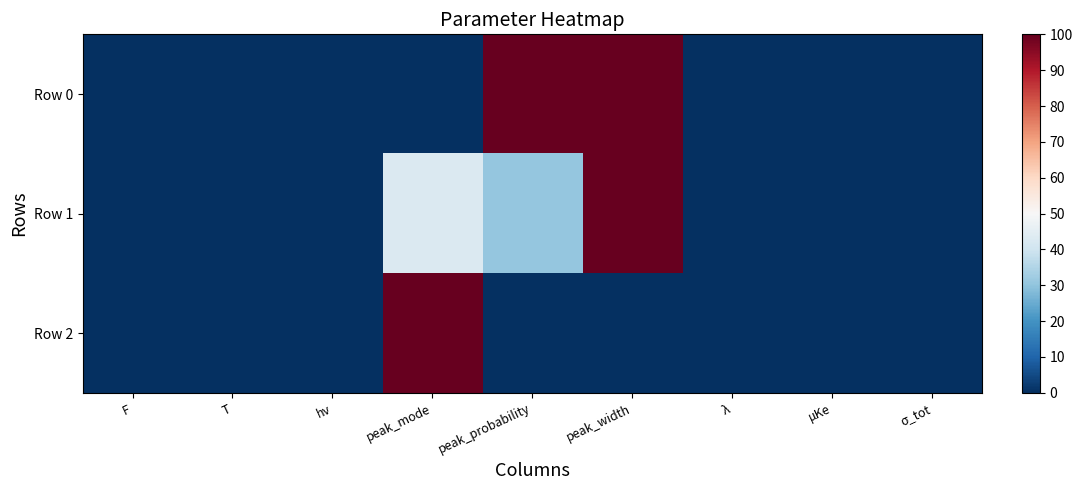

Reading left to right, list all the values displayed in this chart.

Row 0: F=0.0	T=0.0	hν=0.0	peak_mode=0.0	peak_probability=100.0	peak_width=100.0	λ=0.0	μKe=0.0	σ_tot=0.0
Row 1: F=0.0	T=0.0	hν=0.0	peak_mode=42.9	peak_probability=30.8	peak_width=100.0	λ=0.0	μKe=0.0	σ_tot=0.0
Row 2: F=0.0	T=0.0	hν=0.0	peak_mode=100.0	peak_probability=0.0	peak_width=0.0	λ=0.0	μKe=0.0	σ_tot=0.0